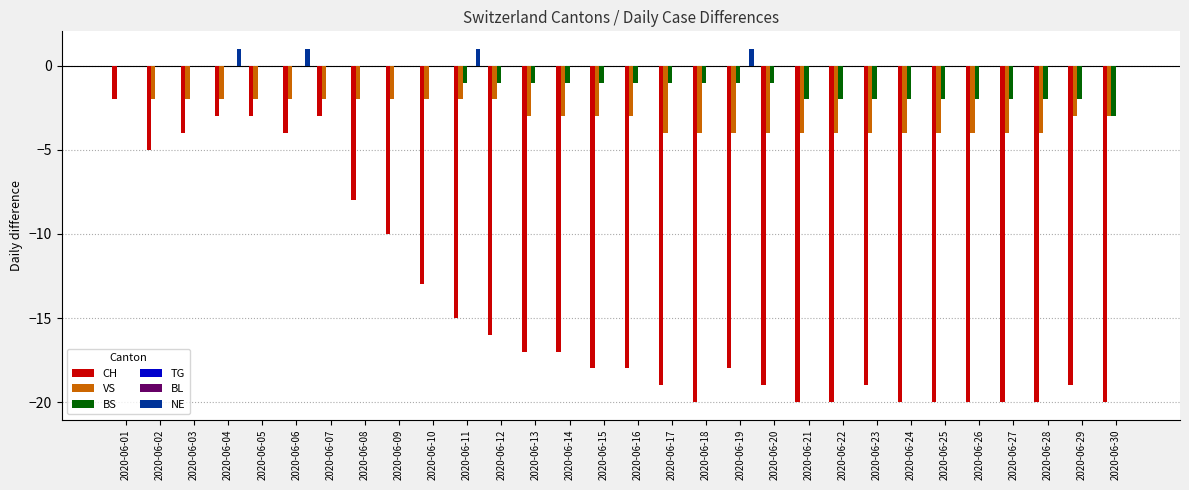

At which label is TG closest to 0?

2020-06-01